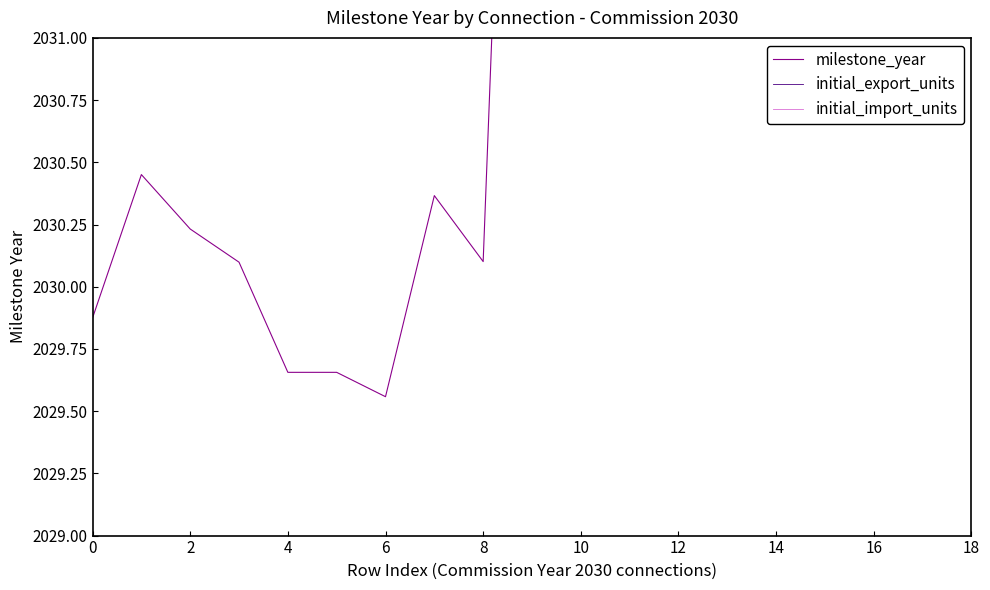

How many interior local valleys does the milestone_year series have?

4